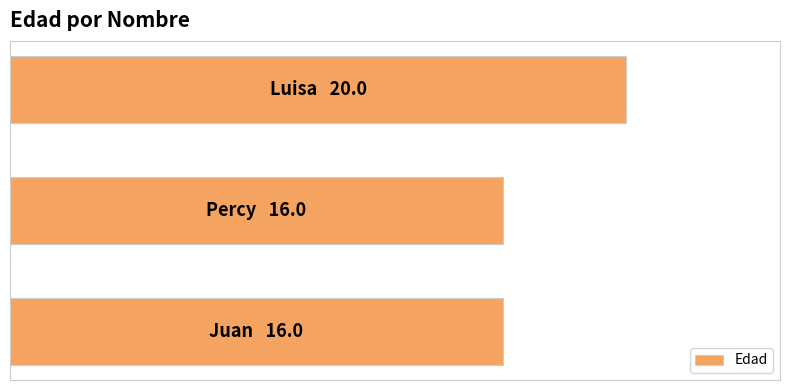

Does the chart contain any negative values?

No